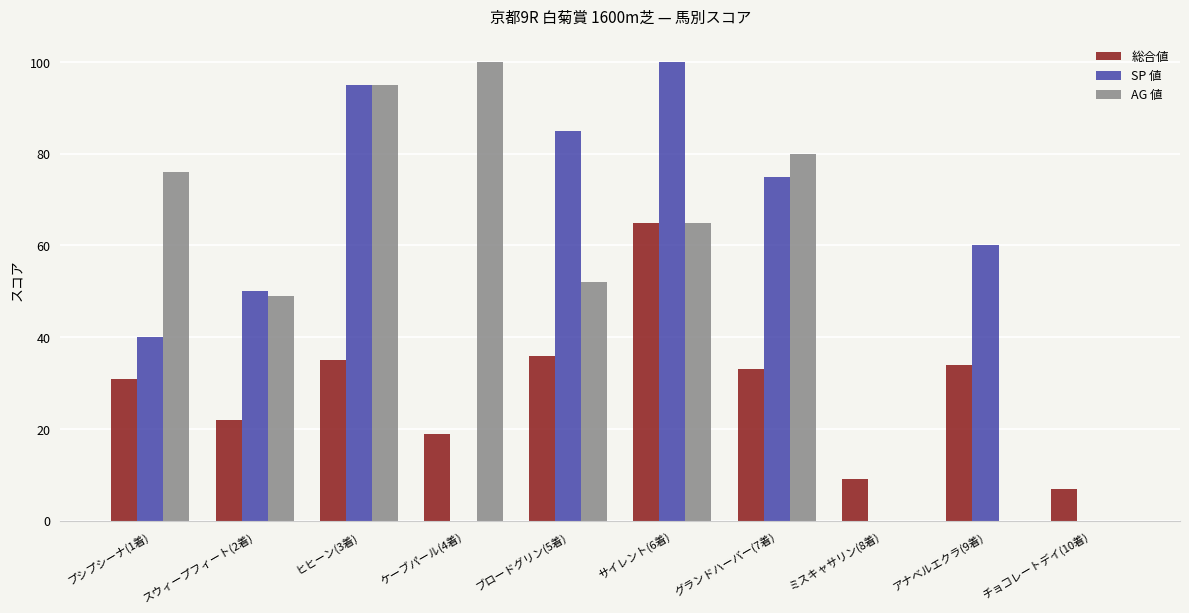

Between ヒヒーン(3着) and ブロードグリン(5着), which series saw the biggest shift?

AG 値